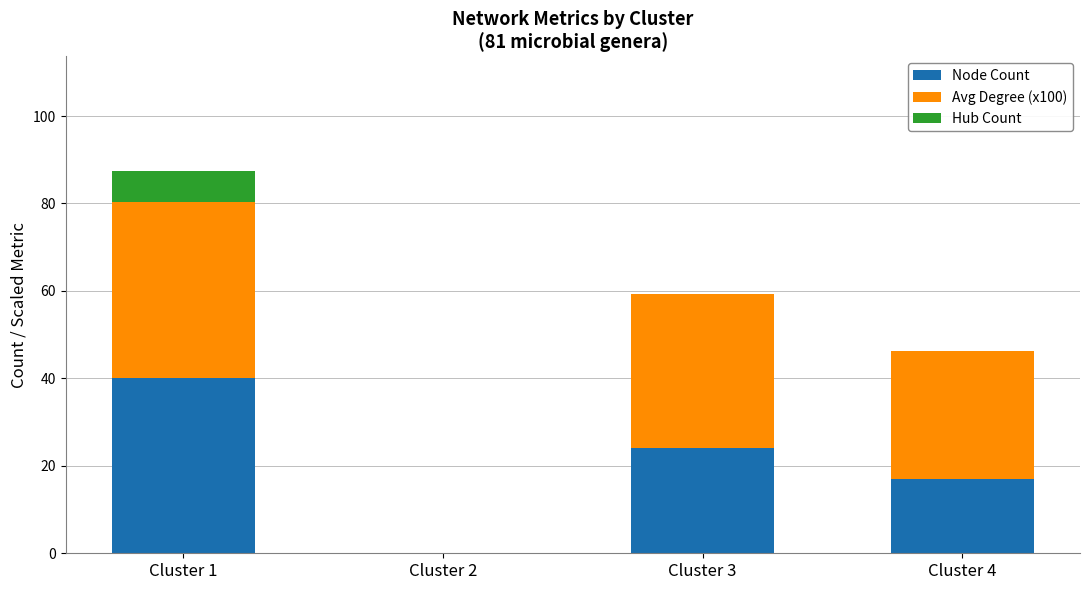

At which category is the sum across all series the highest?

Cluster 1